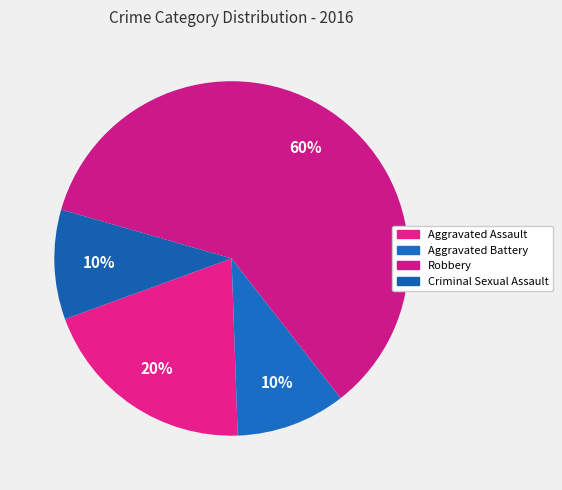

Count the number of slices in the pie.

4